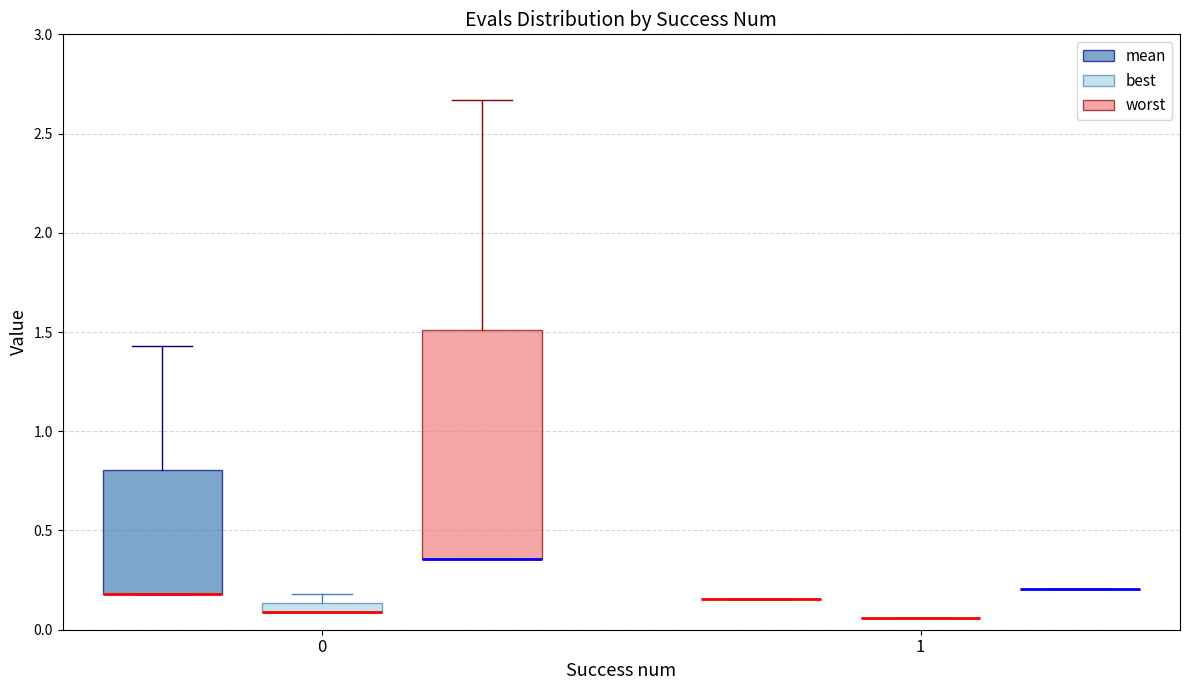

Which box is the tallest, from its lower edge to its upper edge?

0 (worst)